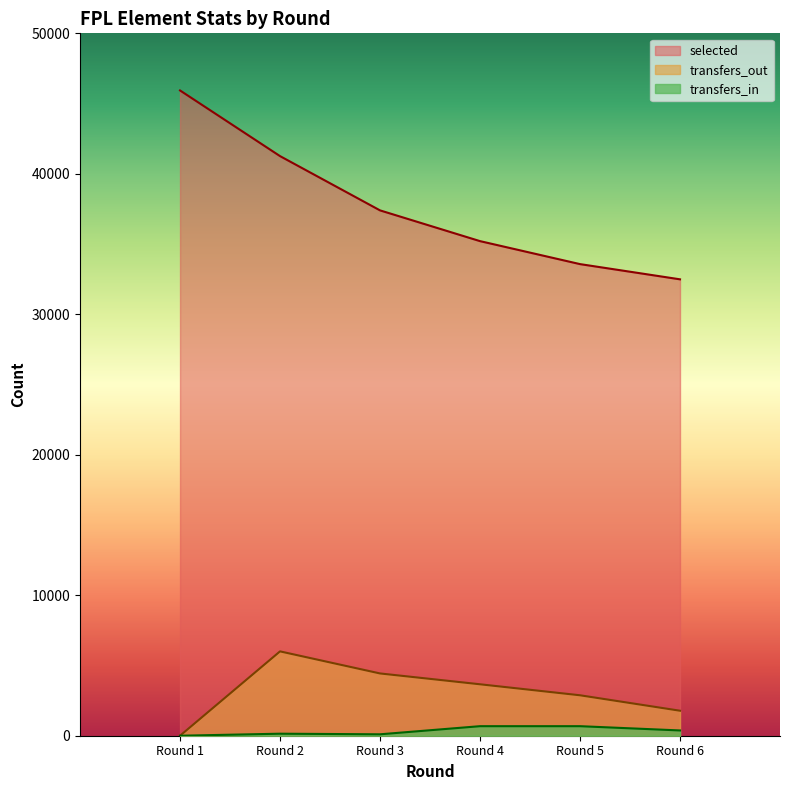

How many lines are shown in the chart?

3